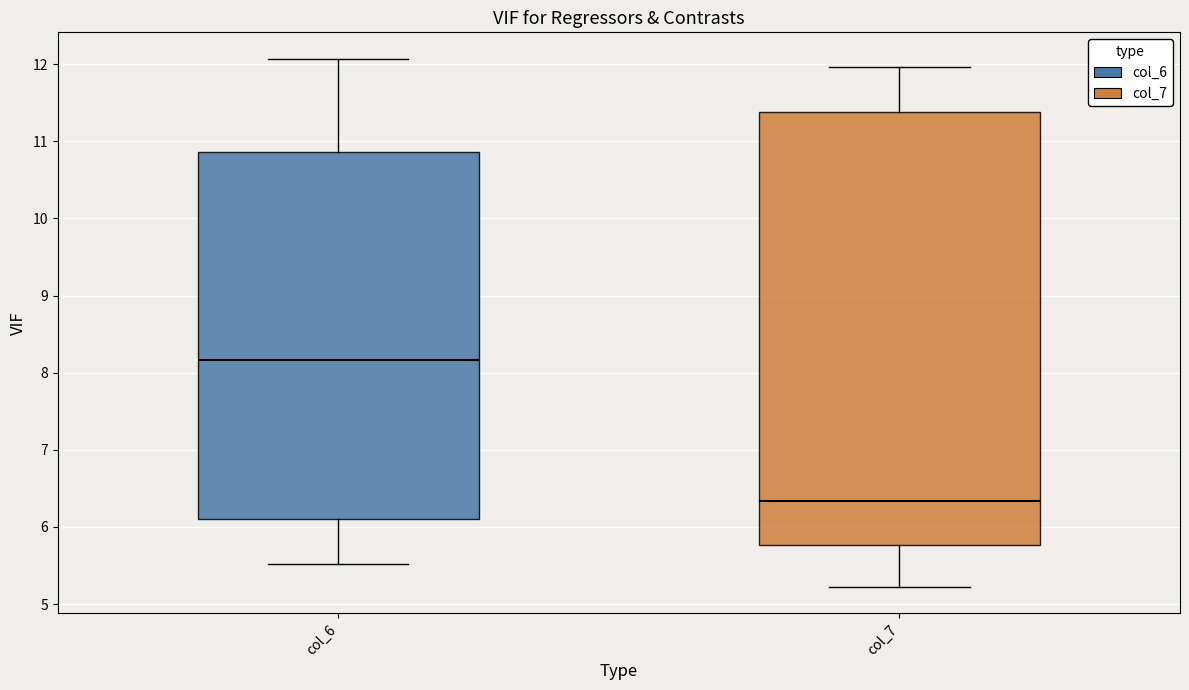

Which box's median line is the highest?

col_6